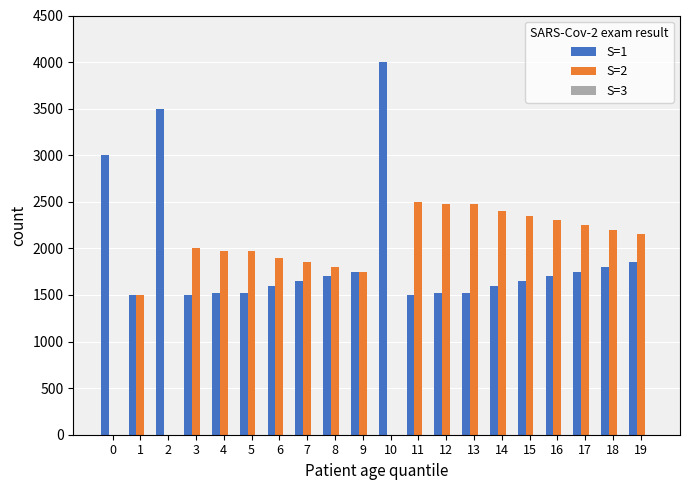

Which series changed the most between 5 and 15?

S=2